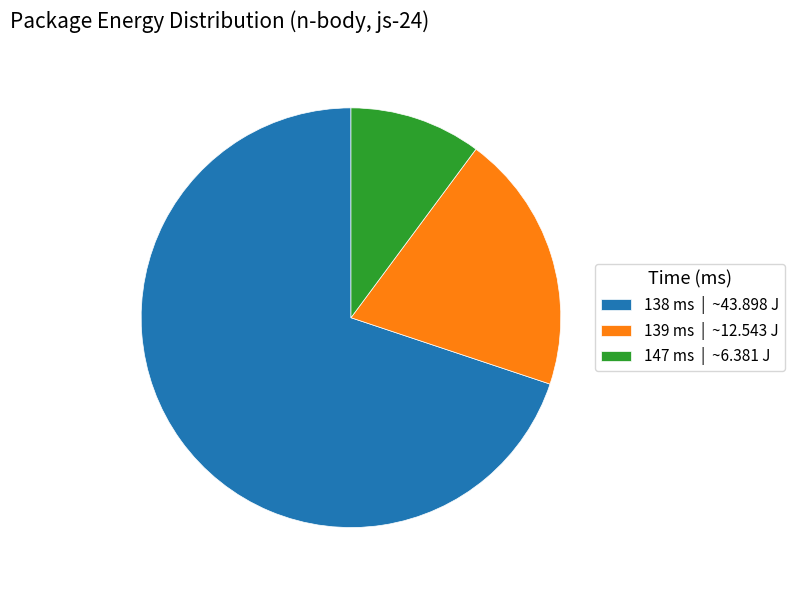

Does any single category account for the majority?

Yes